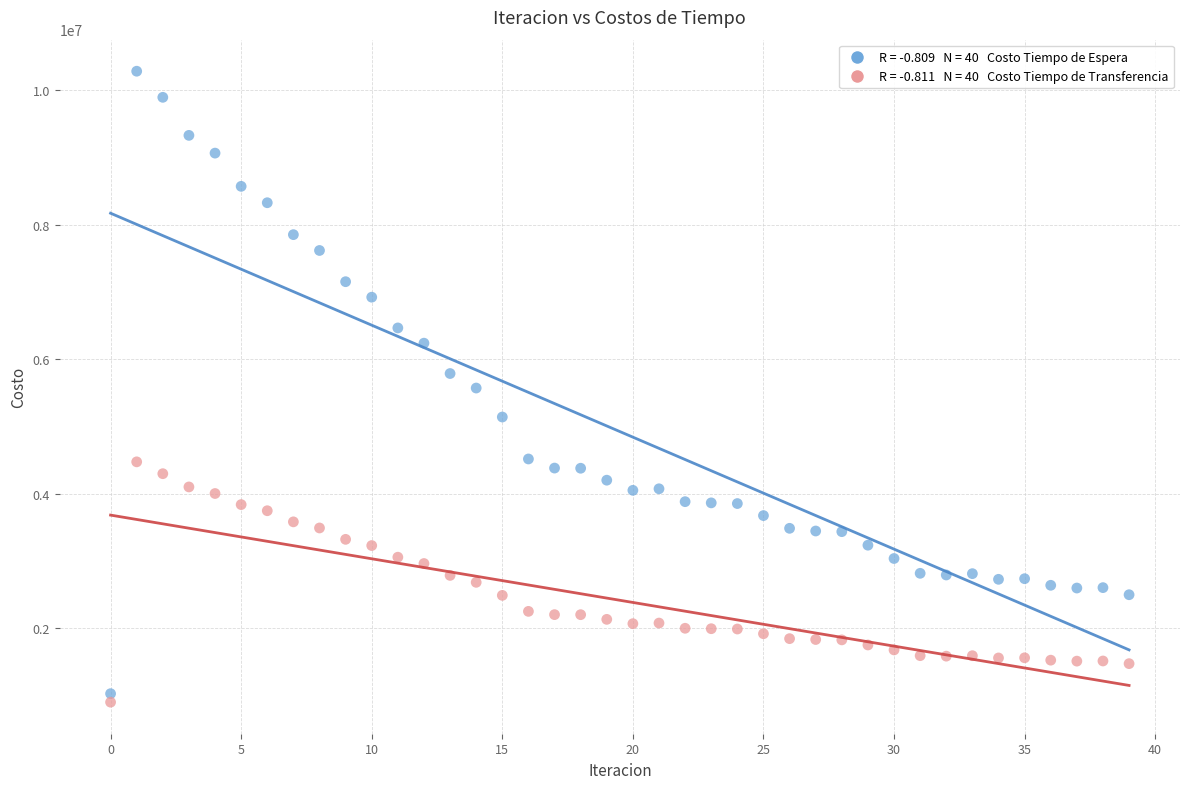

Across all data points, what is the range of Y values (max minus min)?

9378763.8